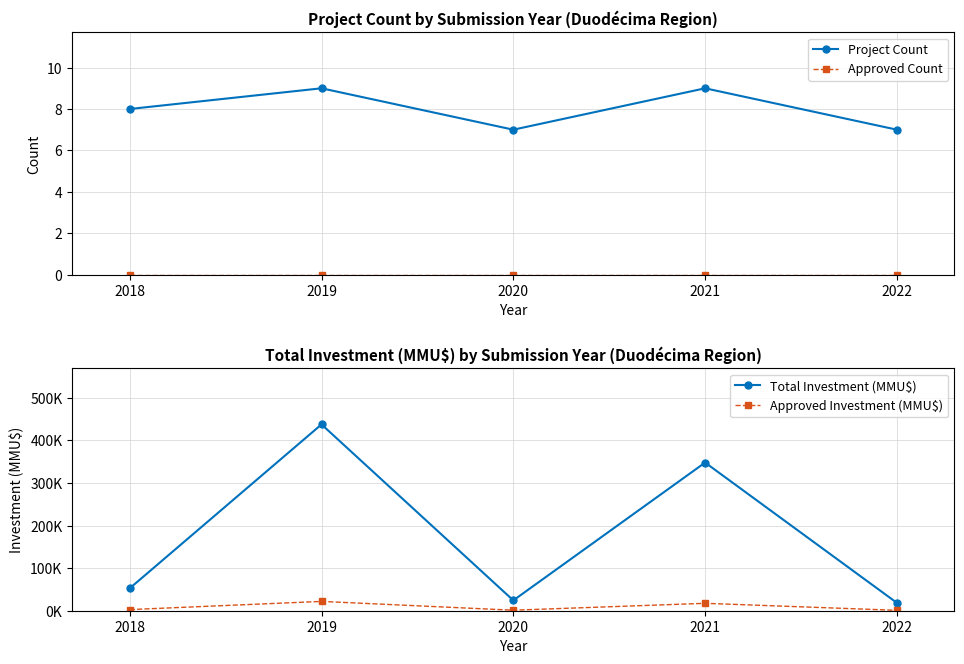

Reading left to right, extract all data points from this chart.

Project Count: 2018=8.0	2019=9.0	2020=7.0	2021=9.0	2022=7.0
Approved Count: 2018=0.0	2019=0.0	2020=0.0	2021=0.0	2022=0.0
Total Investment (MMU$): 2018=52655.0	2019=437820.0	2020=24255.0	2021=348134.0	2022=18500.0
Approved Investment (MMU$): 2018=2632.8	2019=21891.0	2020=1212.8	2021=17406.7	2022=925.0